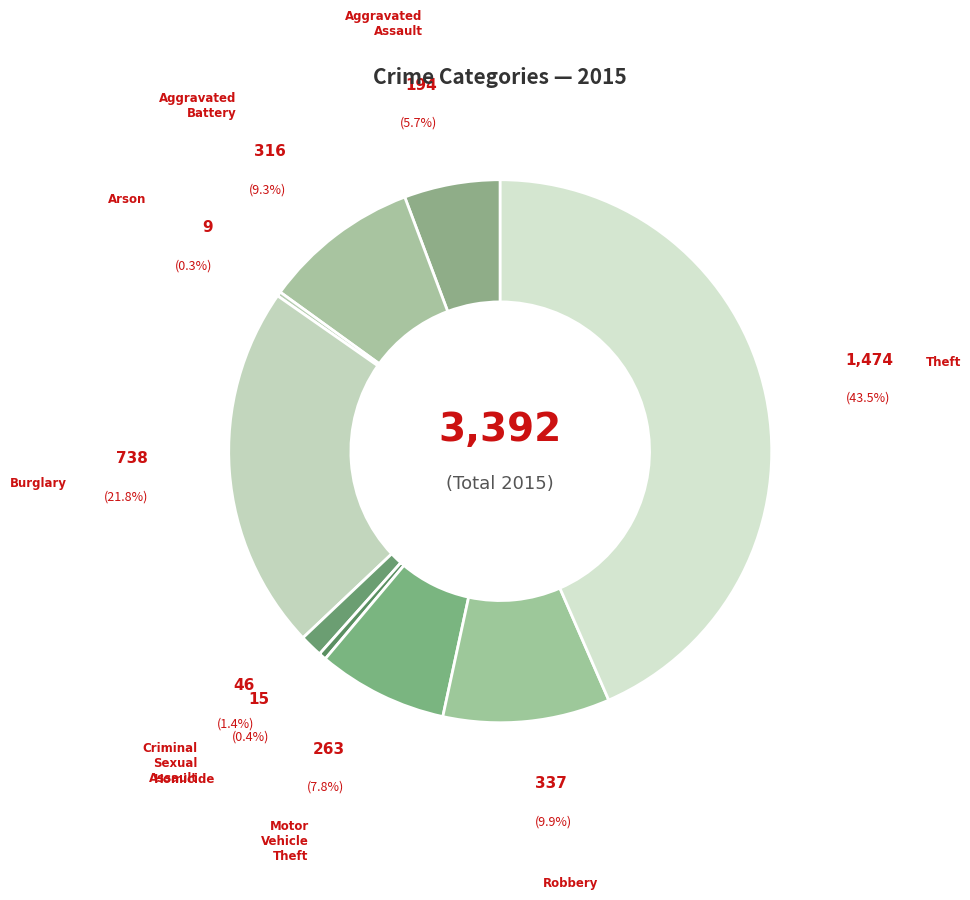

Is it true that Arson is 0% of the pie?

True